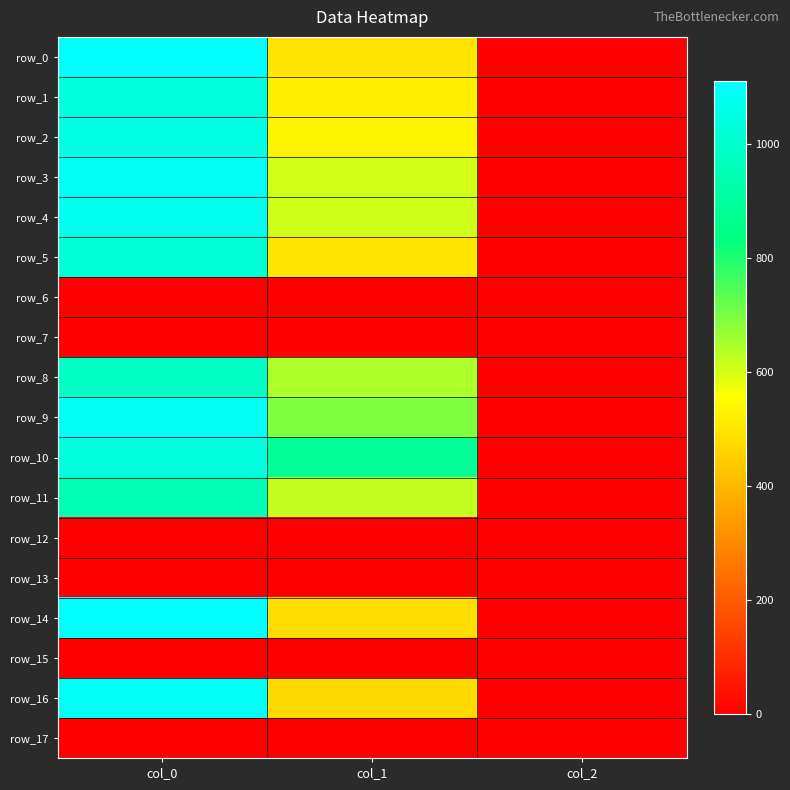

At how many categories does at least one series exceed 352?

2